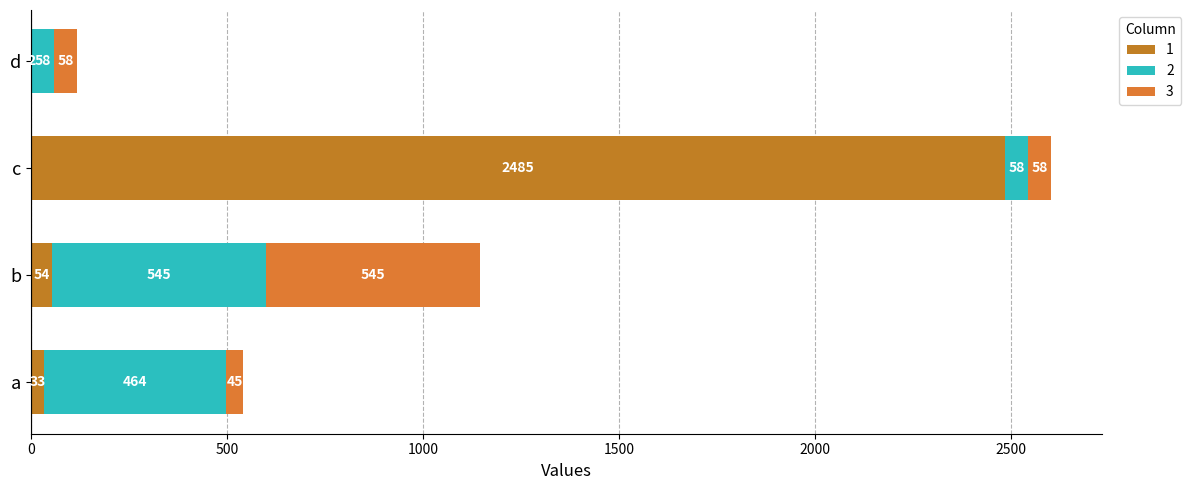

Count the number of categories in the chart.

4